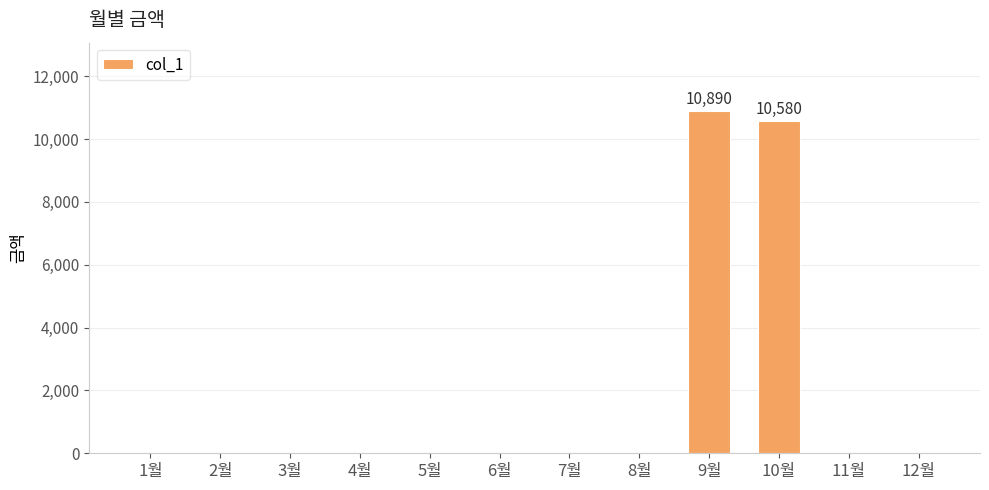

Reading right to left, extract all data points from this chart.

0	0	10580	10890	0	0	0	0	0	0	0	0